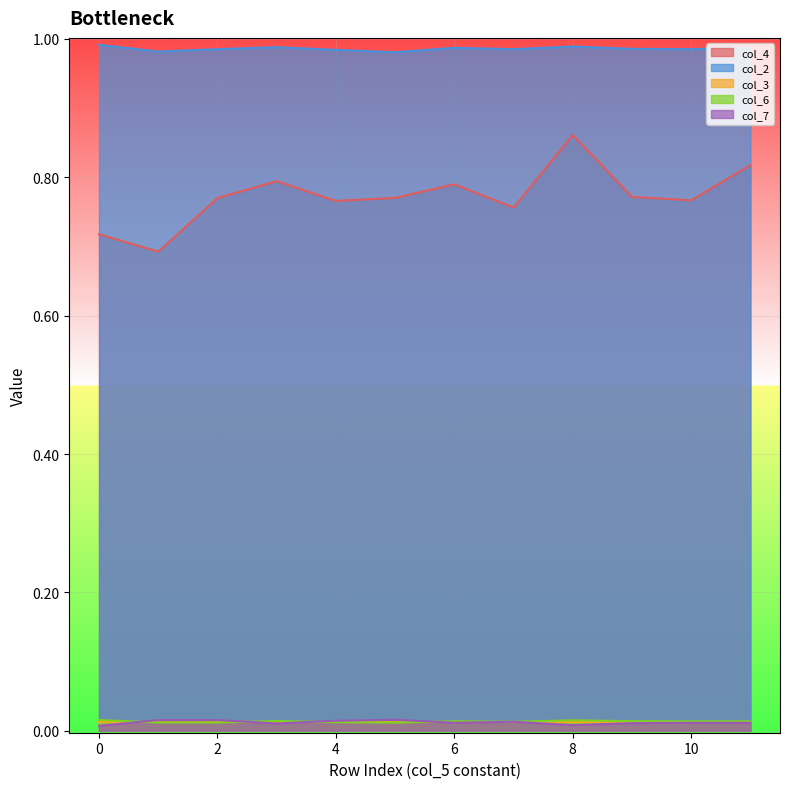

Which series changed the most between 2 and 9?

col_7